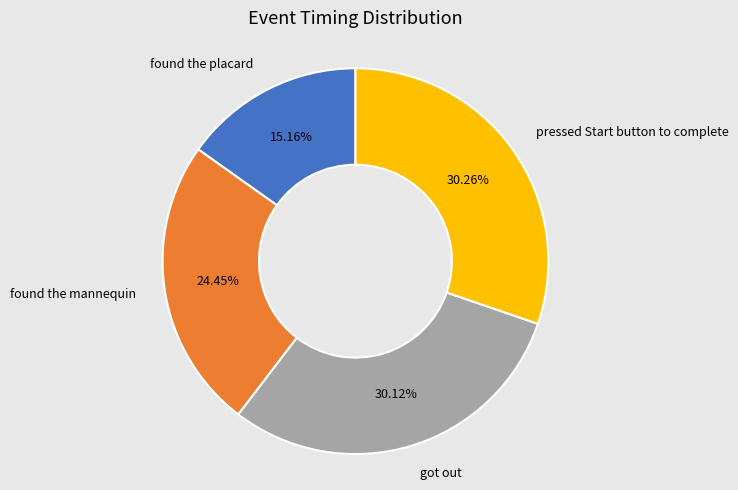

Does any single category account for the majority?

No